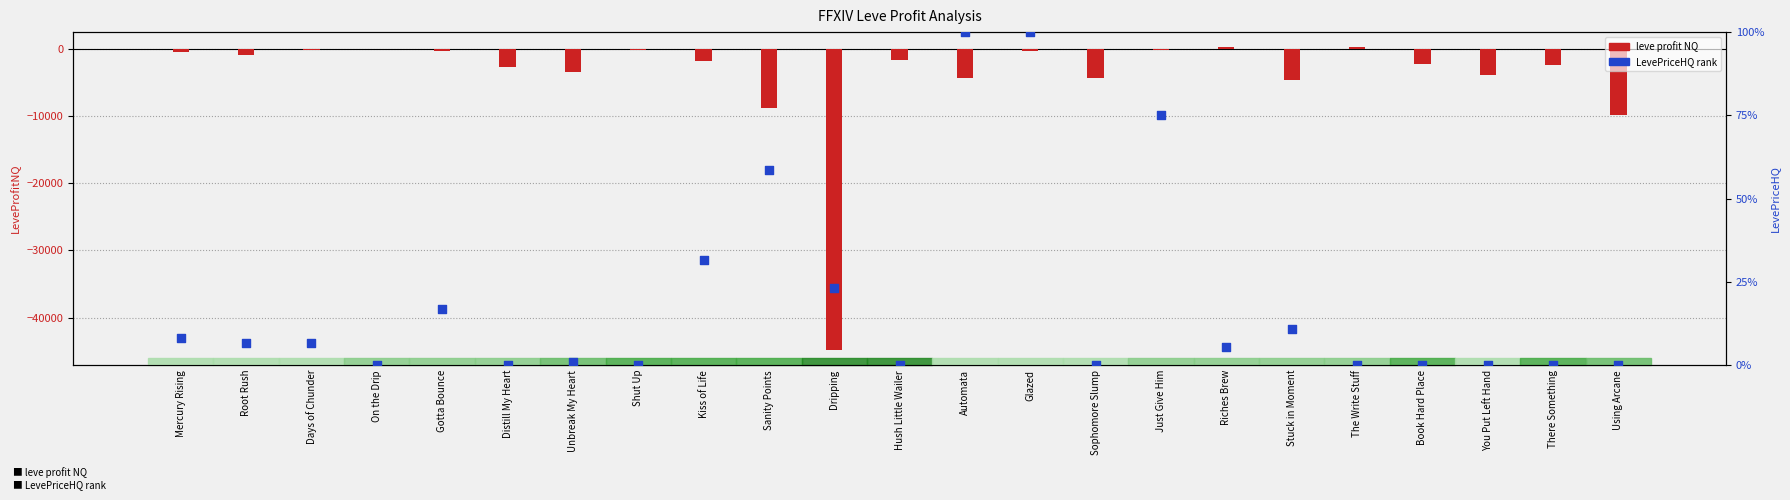

Which series has the largest total across all categories?

LevePriceHQ rank